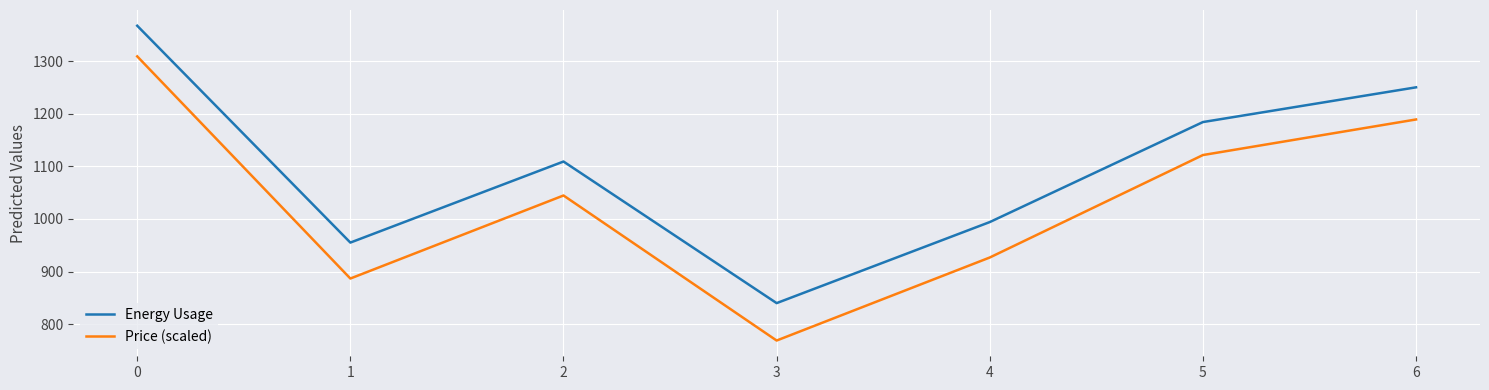

Which series has the largest range (max minus min)?

Price (scaled)